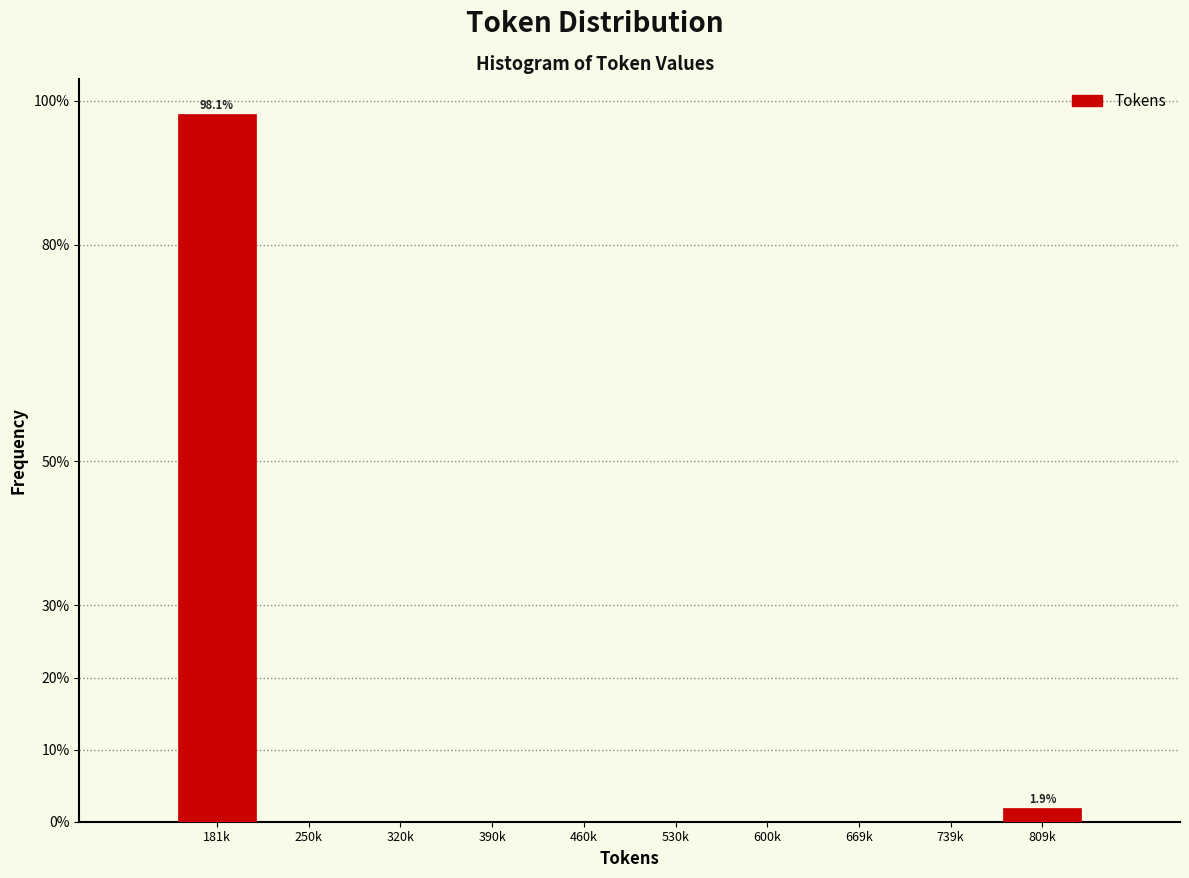

Reading left to right, extract all data points from this chart.

181k=98.1	250k=0.0	320k=0.0	390k=0.0	460k=0.0	530k=0.0	600k=0.0	669k=0.0	739k=0.0	809k=1.9